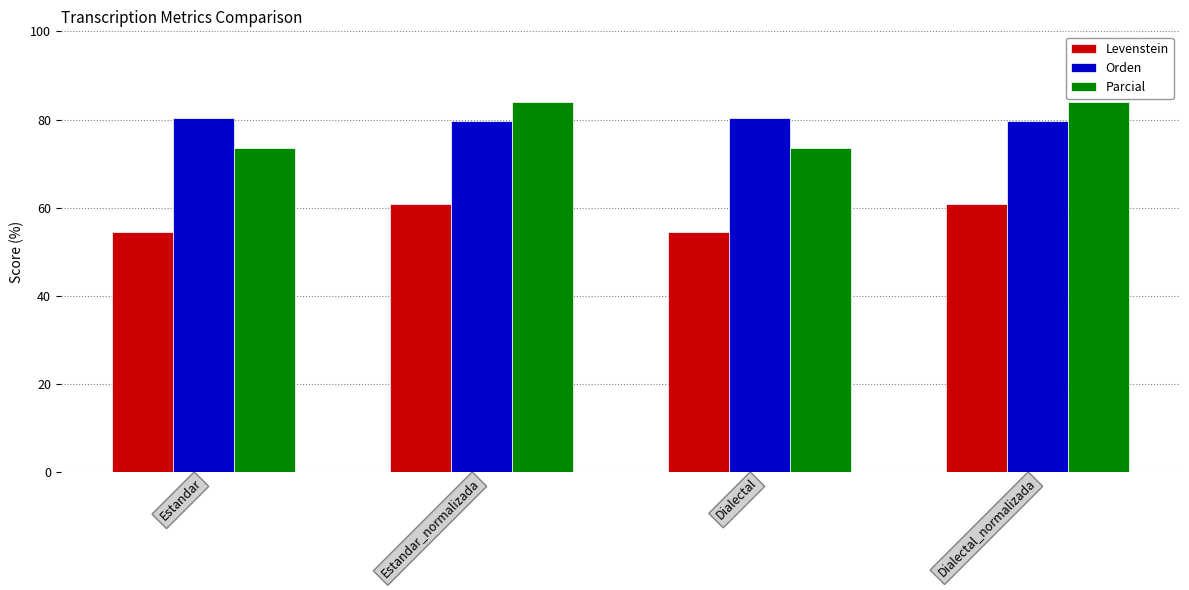

Reading left to right, transcribe all the data shown in this chart.

Levenstein: Estandar=54.5	Estandar_normalizada=60.9	Dialectal=54.5	Dialectal_normalizada=60.9
Orden: Estandar=80.3	Estandar_normalizada=79.7	Dialectal=80.3	Dialectal_normalizada=79.7
Parcial: Estandar=73.5	Estandar_normalizada=84.0	Dialectal=73.5	Dialectal_normalizada=84.0